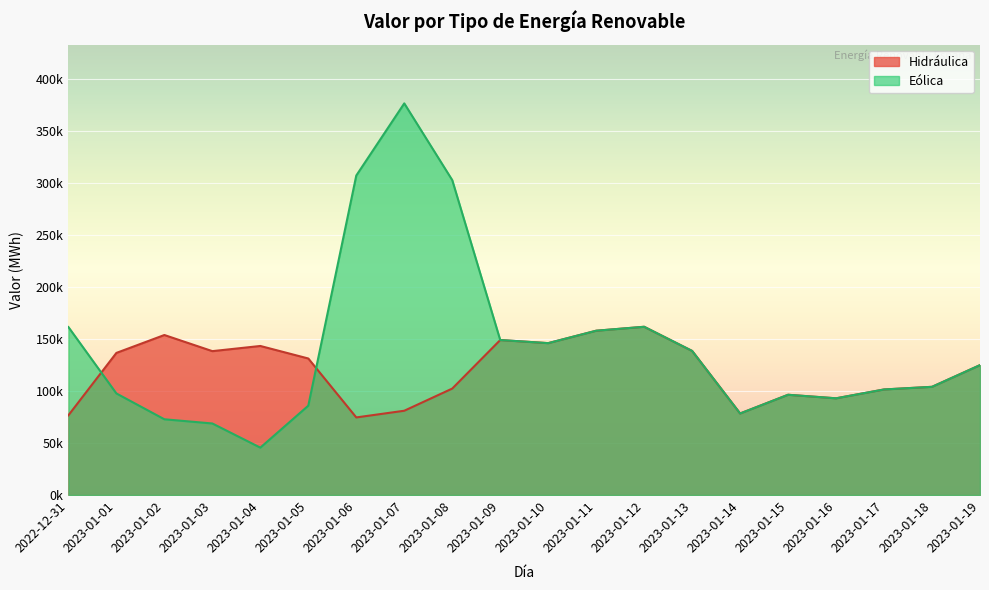

Is it true that the value at 2023-01-16 is 92918.5?

True